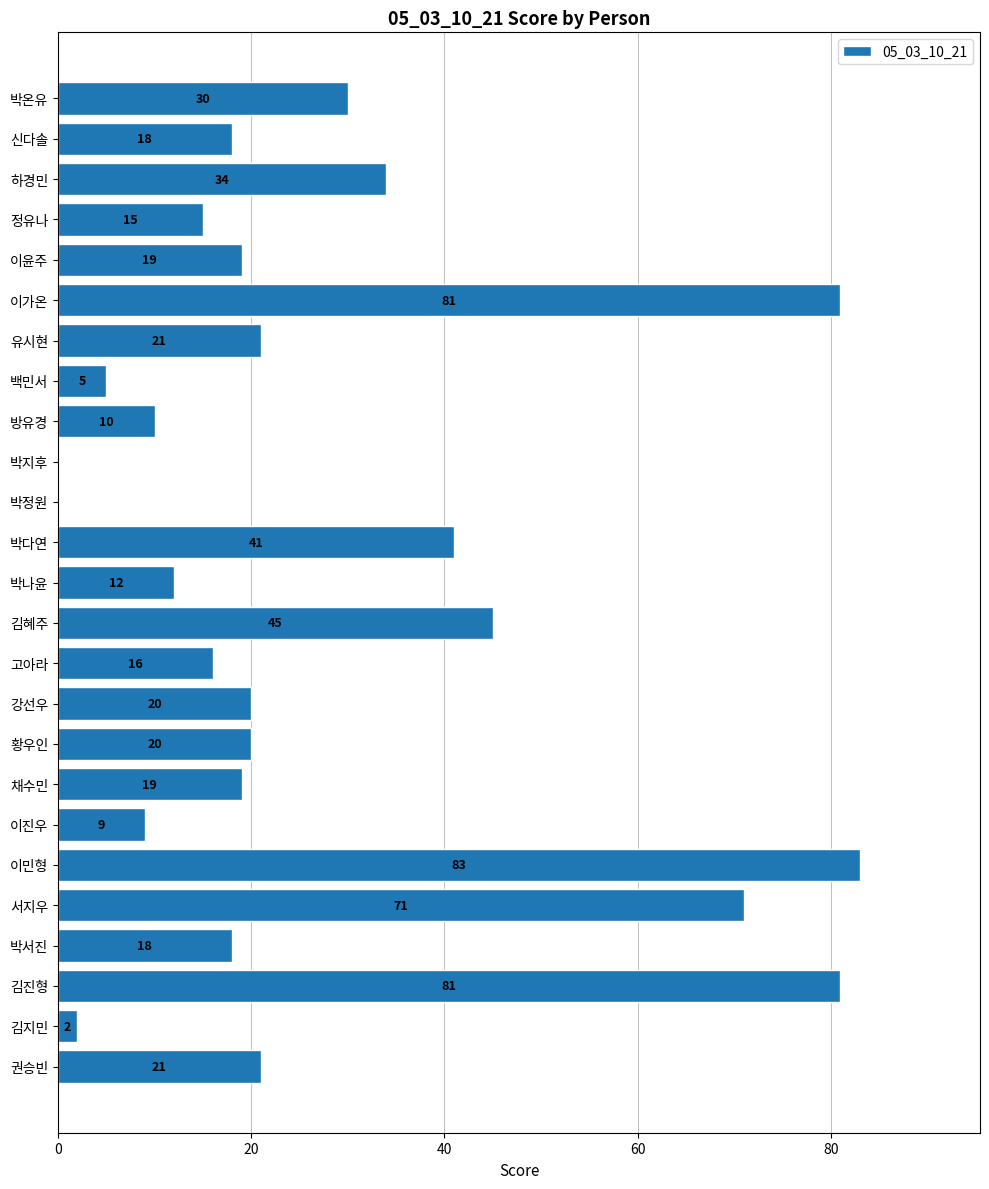

Between 권승빈 and 박다연, which is larger?

박다연